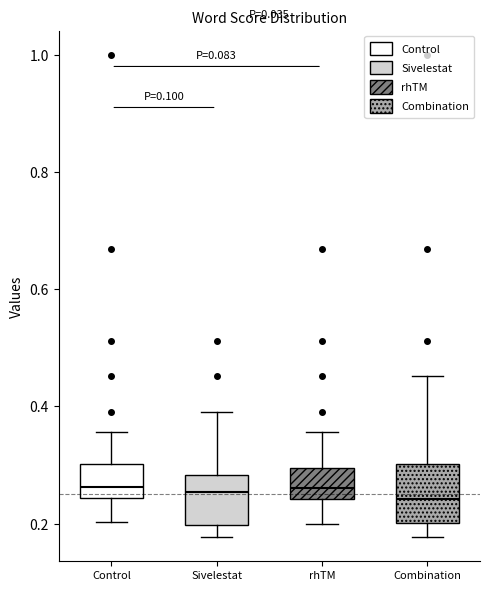

Where does the lower whisker of the box for Sivelestat end on the y-axis? The values are not printed on the chart, so give them approximately, as read against the axis.

0.18